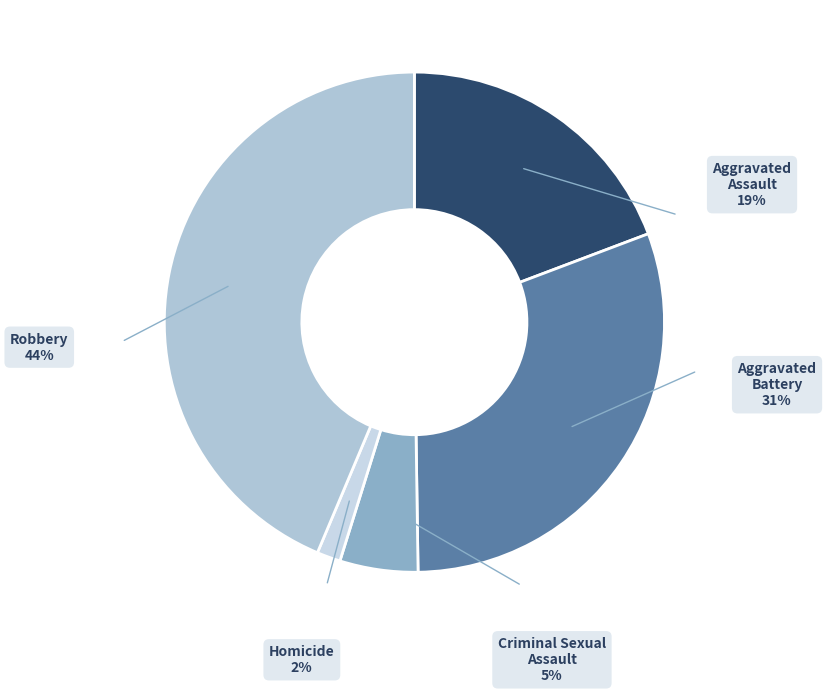

To the nearest percent, what portion does Homicide represent?

2%